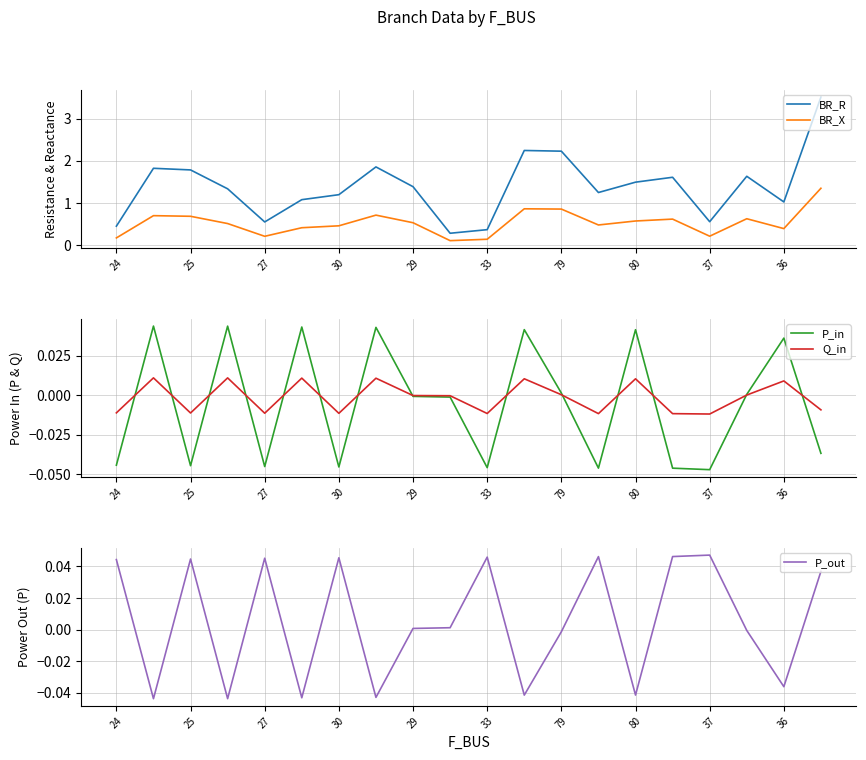

The value of BR_R at 27 is 0.8. True or false?

False